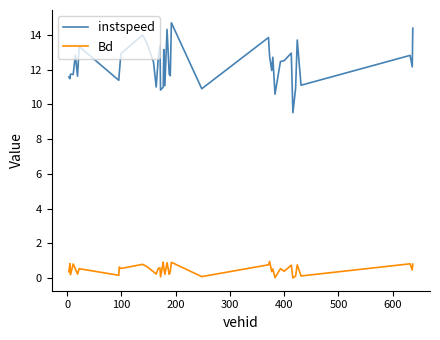

Does the chart have visible grid lines?

No